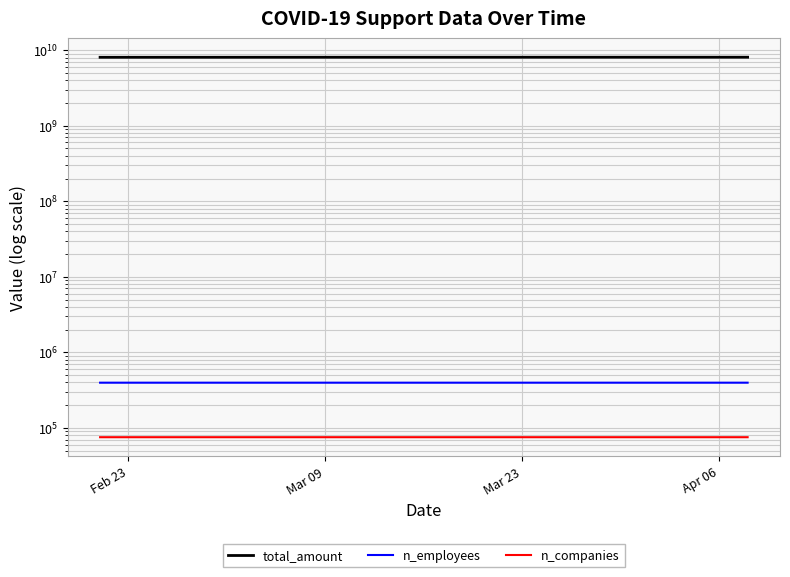

Which series has the largest range (max minus min)?

total_amount